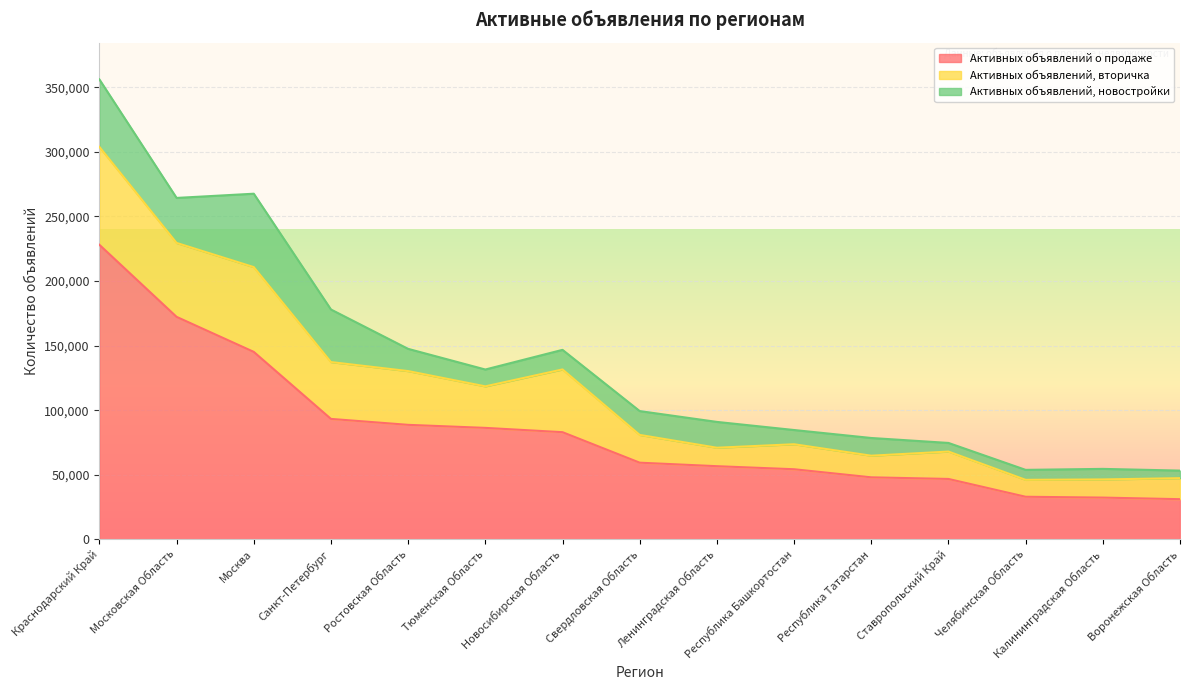

At how many categories does at least one series exceed 24272?

15